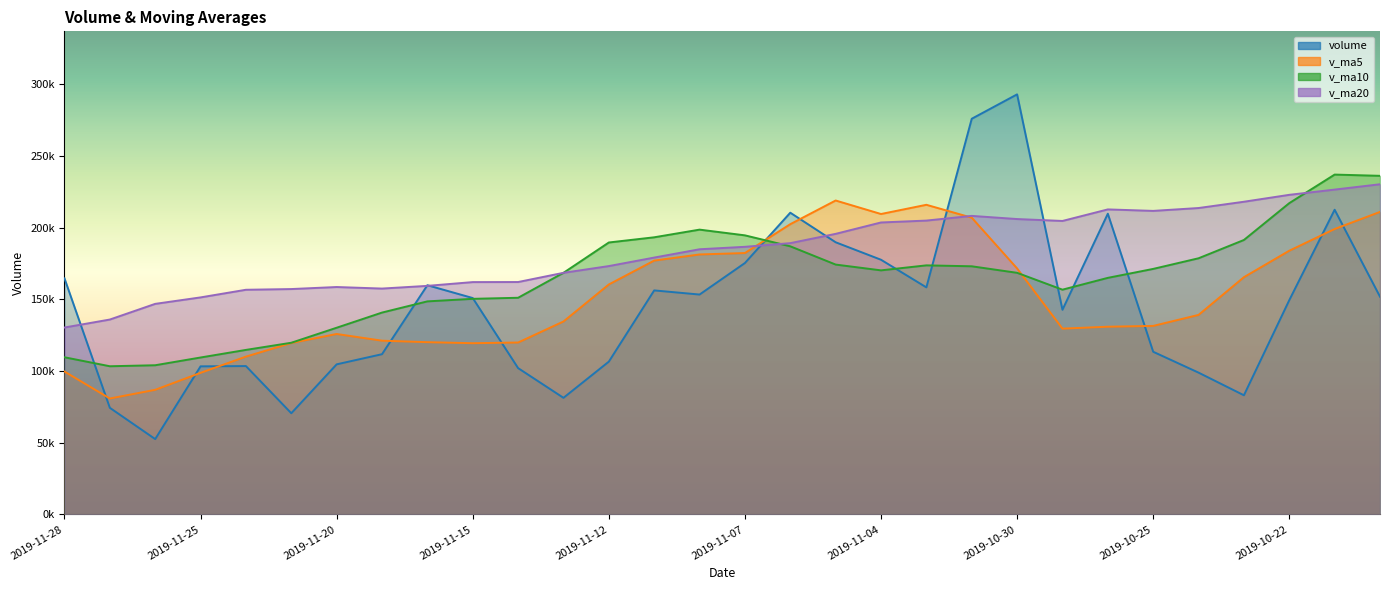

Which series ends up on top after the final intersection of v_ma20 and v_ma10?

v_ma10